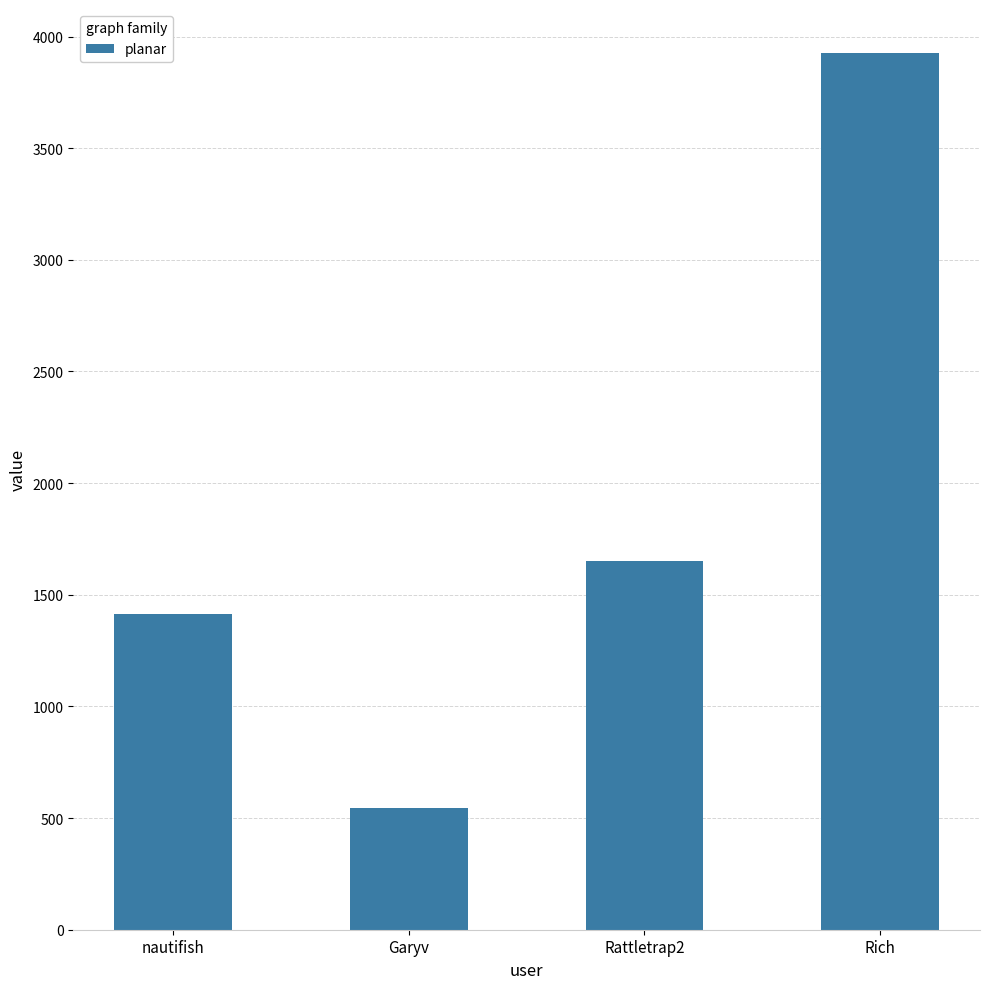

What is the difference between the values at Rattletrap2 and Rich?

2275